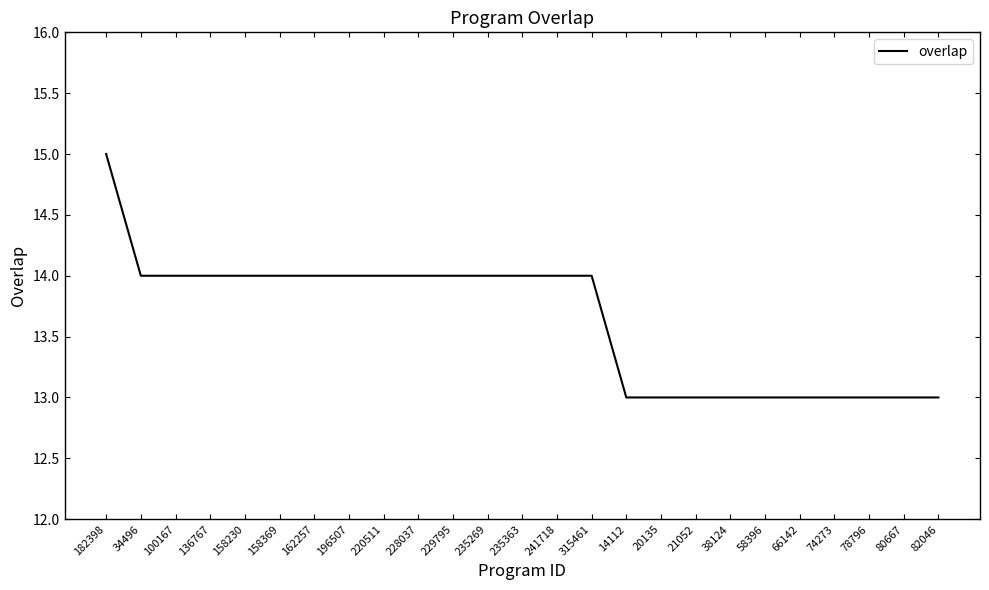

What is the difference between the maximum and minimum values?

2